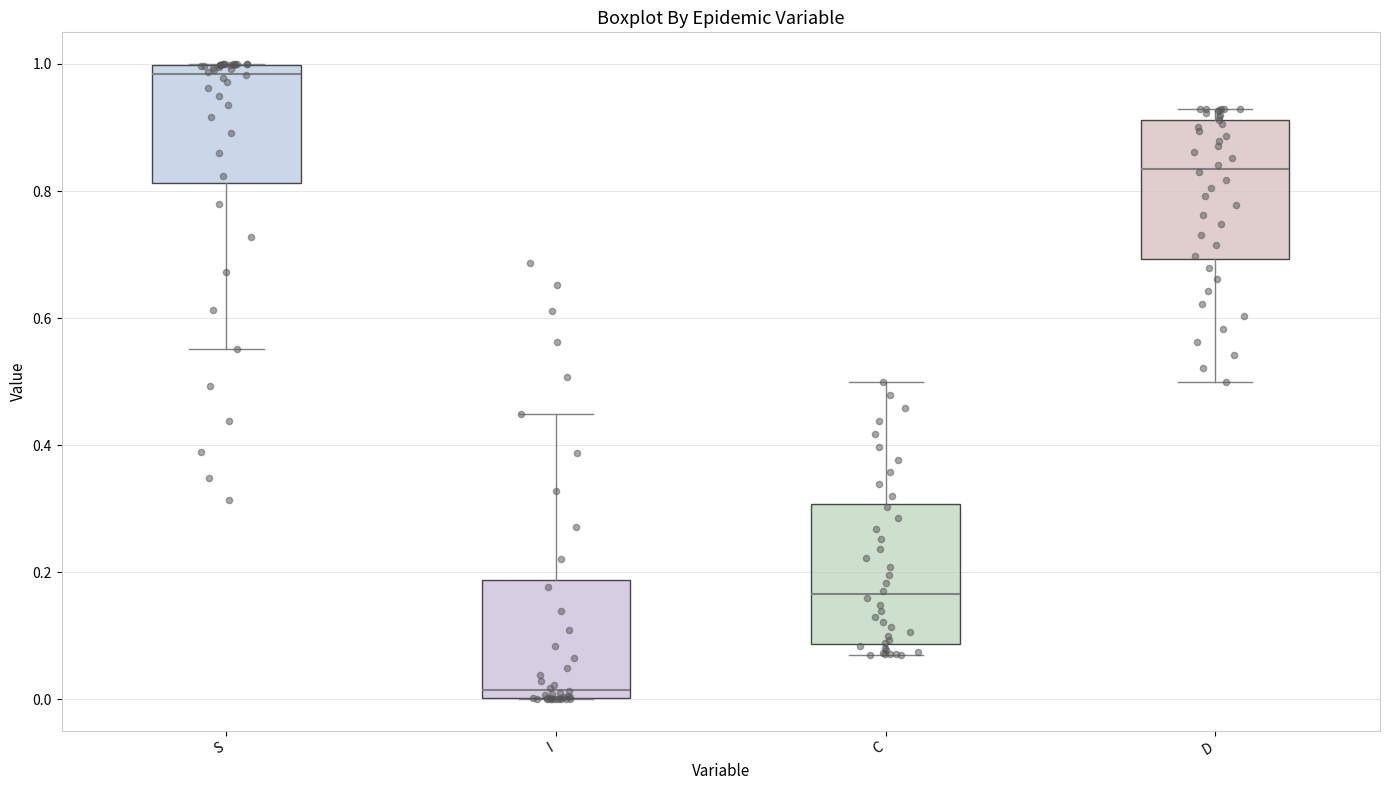

Reading left to right, transcribe this box plot: for each box, give where its median line is, the range the box spans, and where its two whiskers end, as read against the y-axis. The values are not printed on the chart, so give them approximately, as read against the axis.

S: median 0.98, box 0.82 to 1.00, whiskers 0.56 to 1.00
I: median 0.02, box 0.00 to 0.18, whiskers 0.00 to 0.44
C: median 0.16, box 0.08 to 0.30, whiskers 0.08 (just below the box's lower edge) to 0.50
D: median 0.84, box 0.70 to 0.92, whiskers 0.50 to 0.92 (just above the box's upper edge)